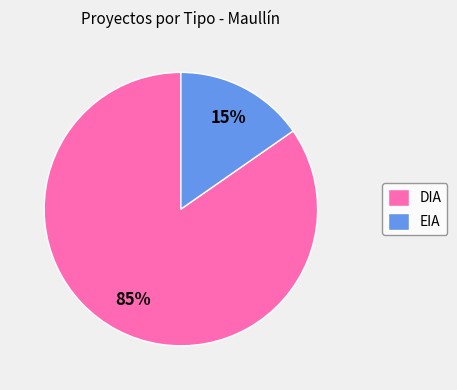

The EIA slice represents 30% of the pie. True or false?

False